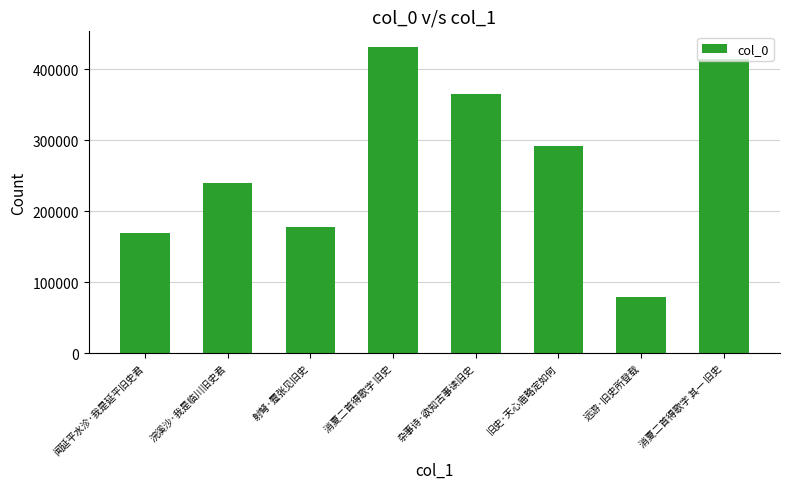

Between 杂事诗·欲知古事读旧史 and 消夏二首得歌字 其一 旧史, which is larger?

消夏二首得歌字 其一 旧史